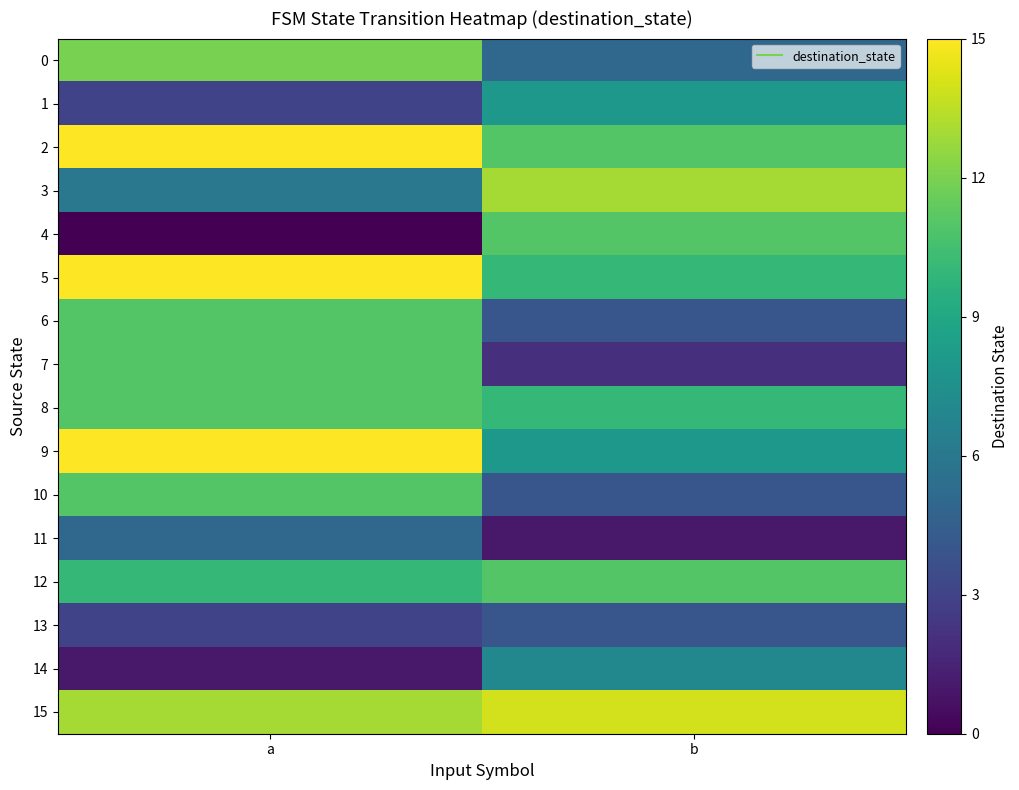

How many data points does each series have?

2